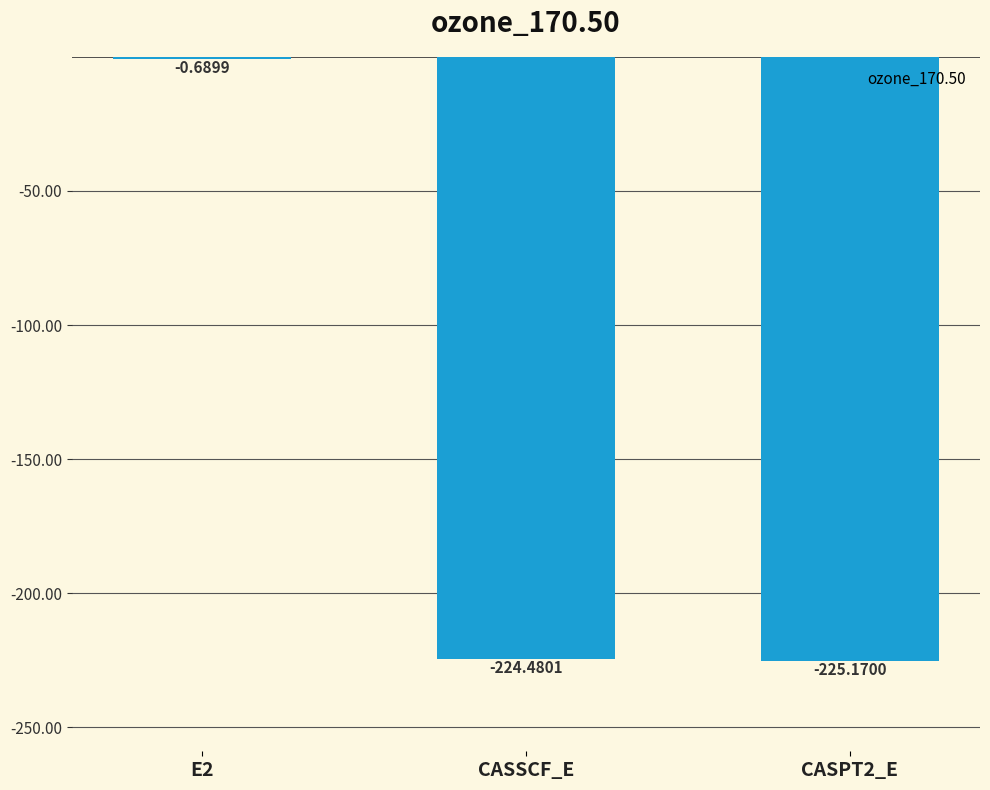

What is the sum of all values?

-450.3